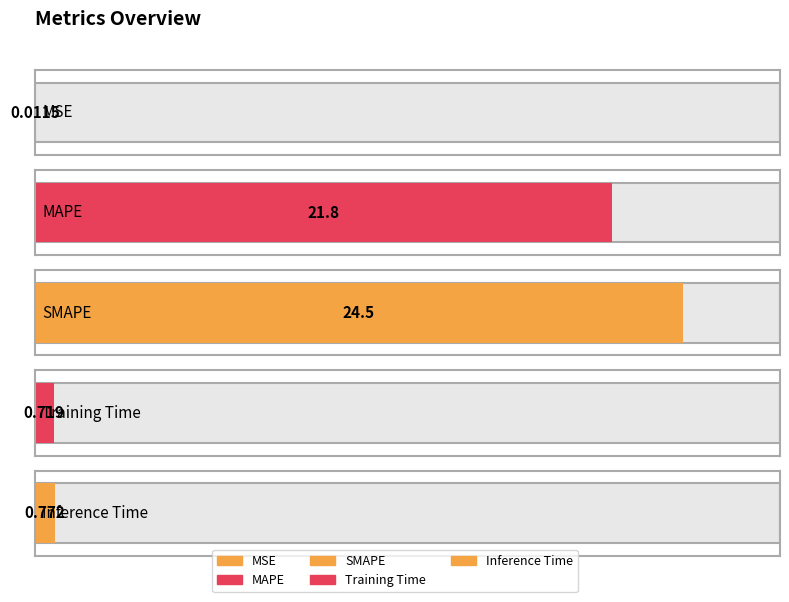

What is the label of the 5th bar from the right?

MSE